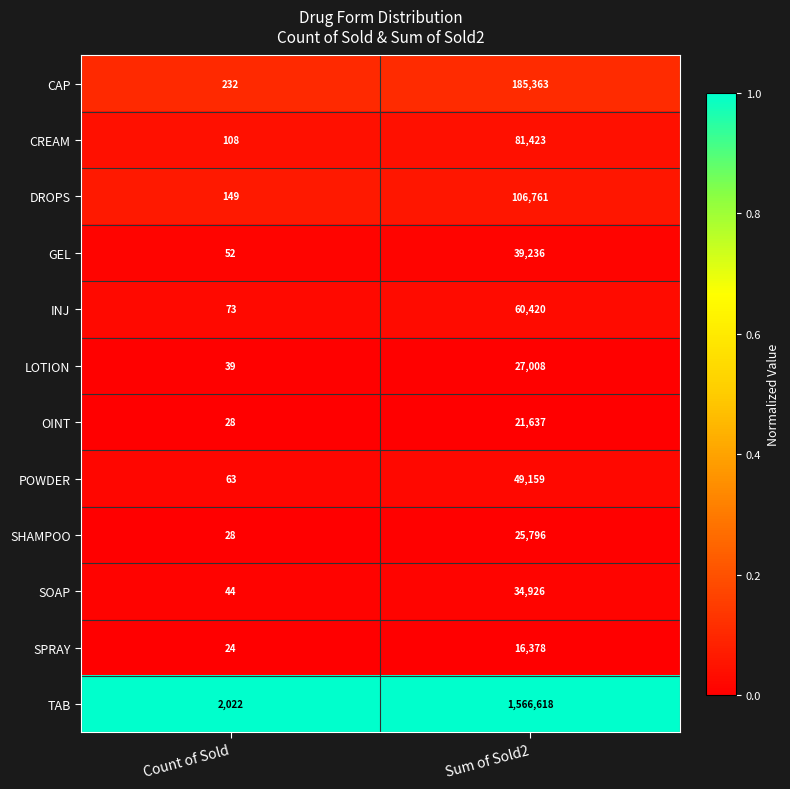

What is the approximate value of OINT at Sum of Sold2, to the nearest 50?

21650